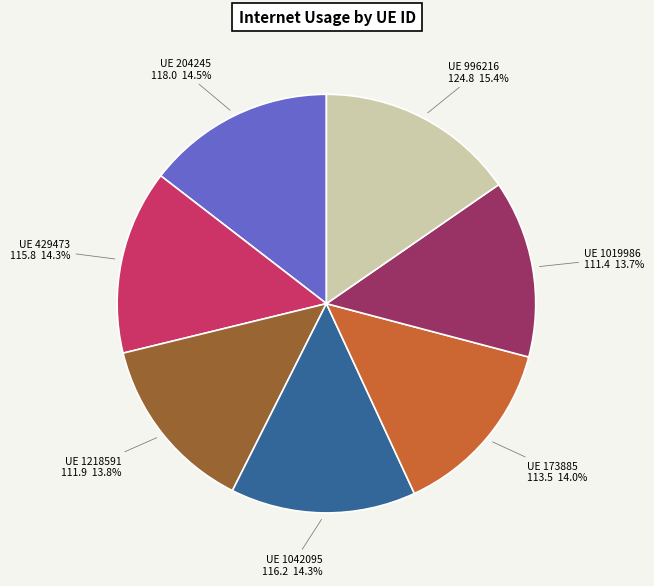

Count the number of slices in the pie.

7